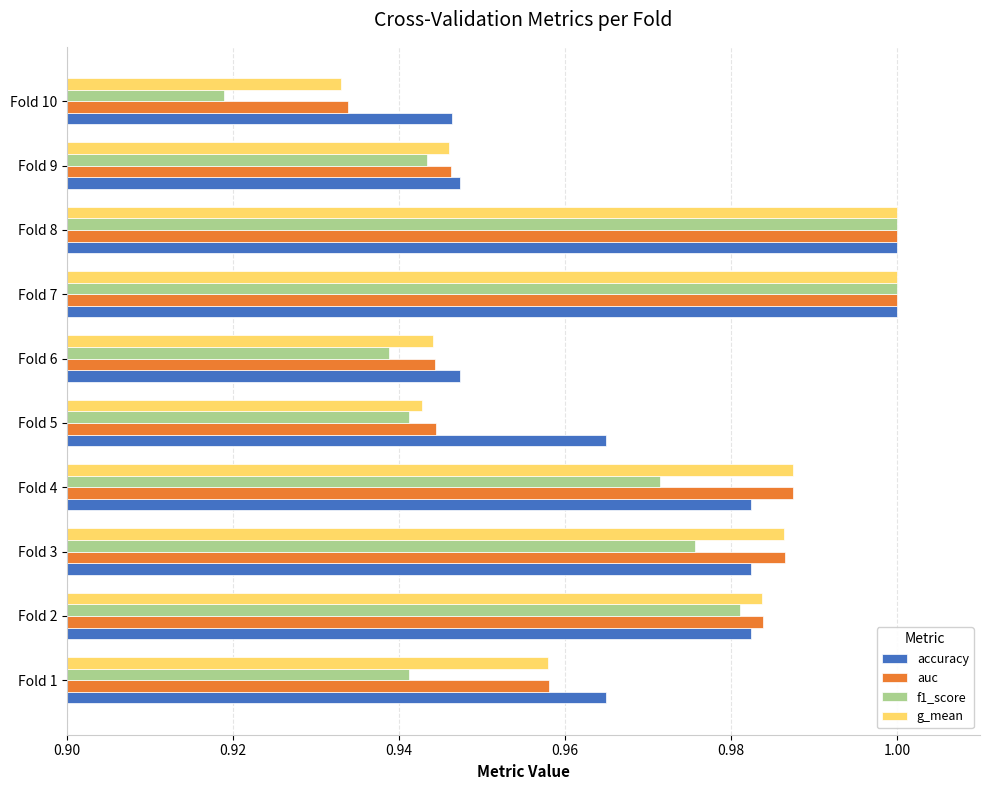

How many g_mean values are between 0 and 1?

10